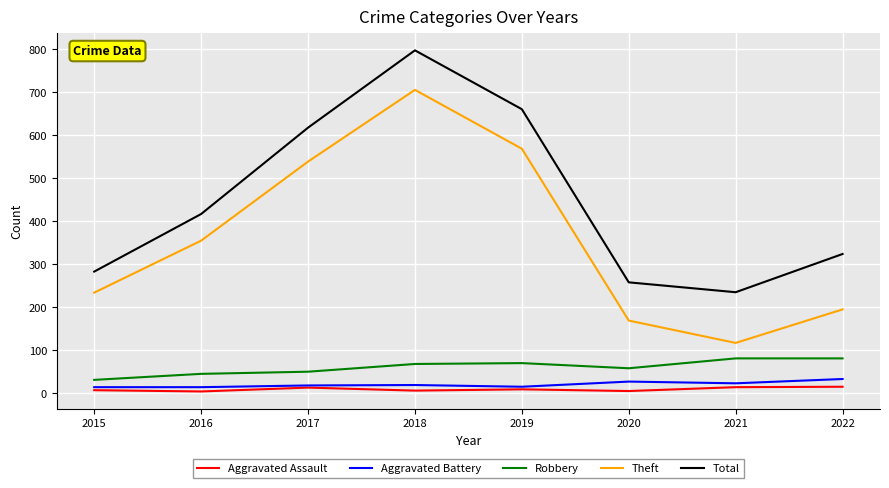

True or false: Total and Aggravated Battery cross at least once.

False